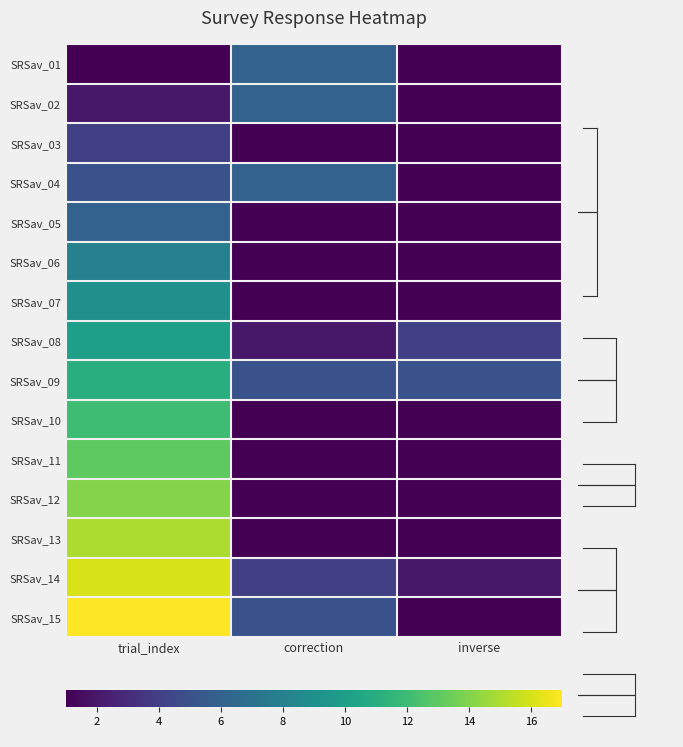

Between correction and trial_index, which is larger?

correction